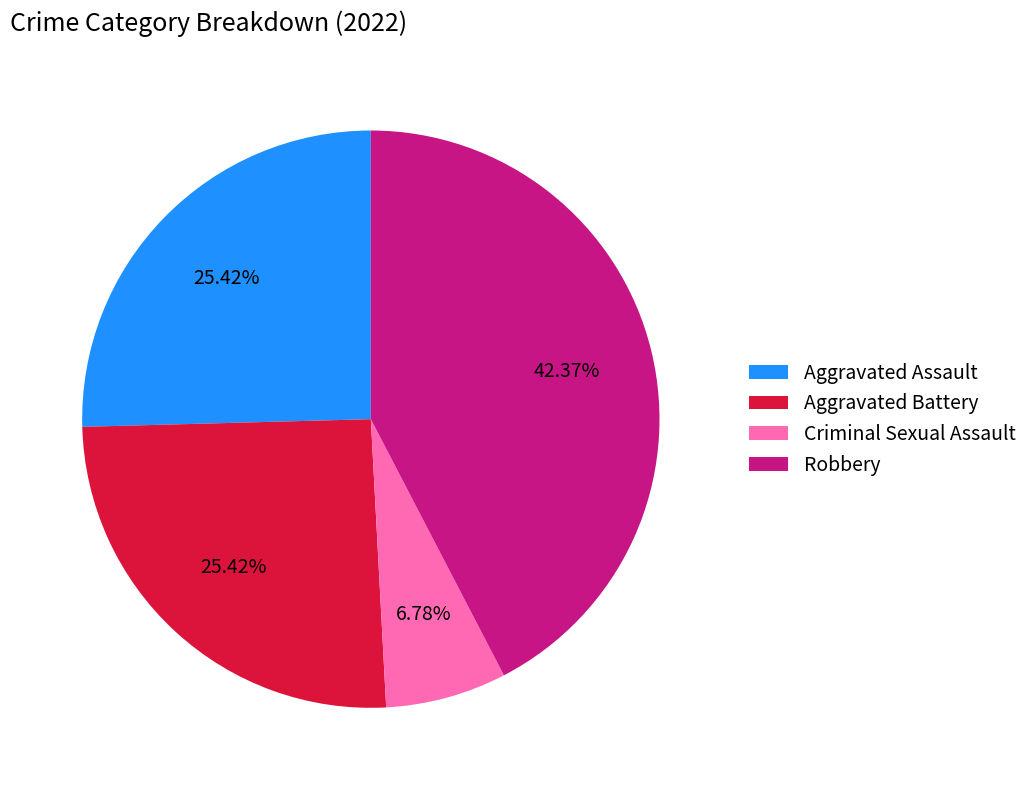

To the nearest percent, what percentage of the pie is Aggravated Assault?

25%